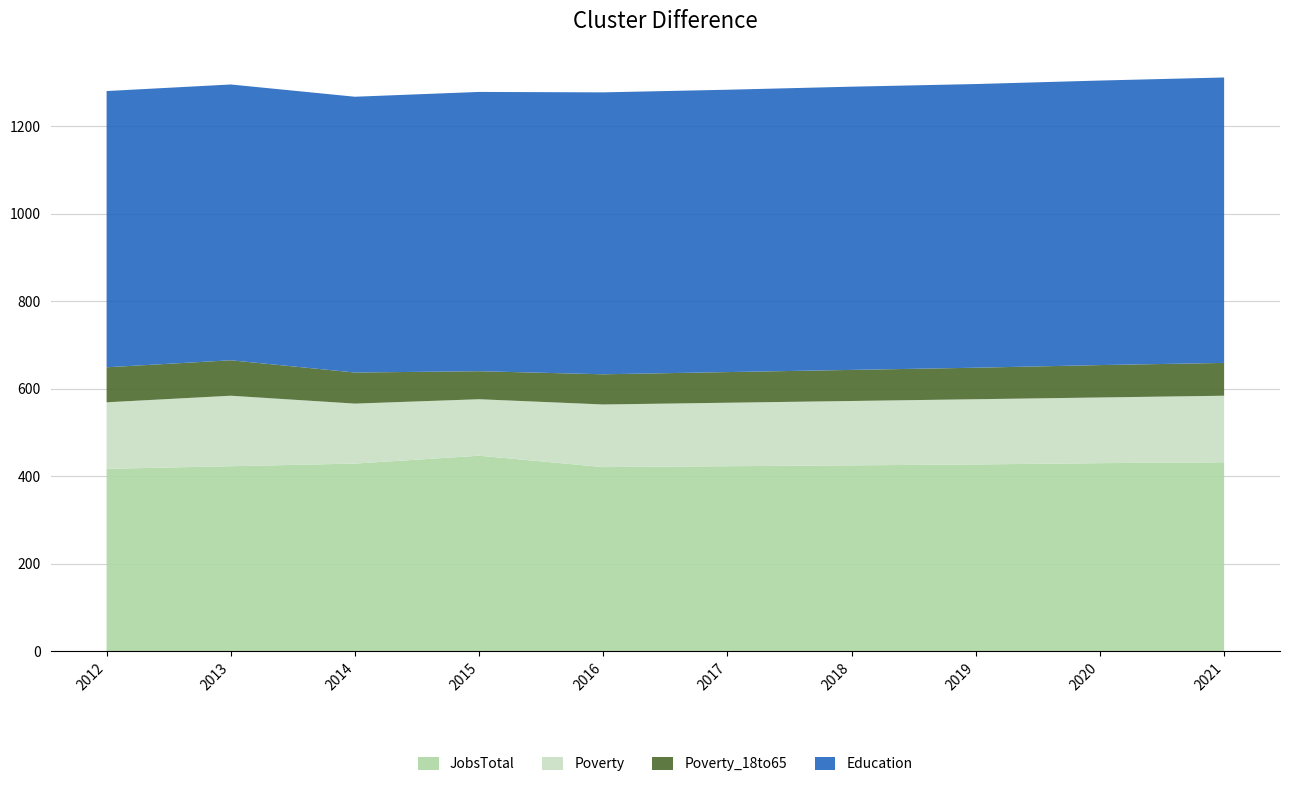

Reading left to right, extract all data points from this chart.

JobsTotal: 417	423	429	447	421	423	425	427	430	432
Poverty: 152	161	137	129	143	145	147	149	150	152
Poverty_18to65: 80	81	71	64	69	70	71	72	74	75
Education: 631	630	630	638	644	645	647	648	650	652